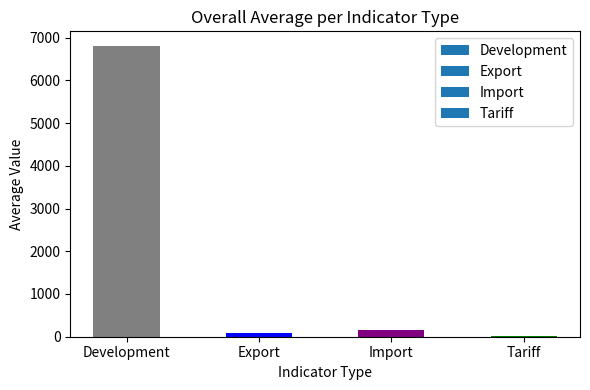

Which label corresponds to the largest value in the chart?

Development